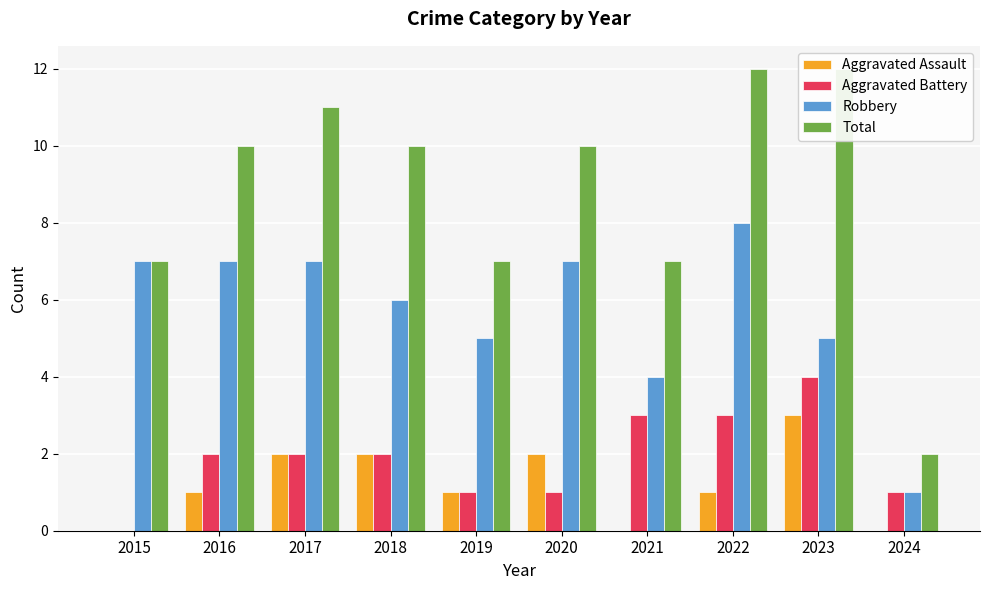

How many distinct data groups are displayed?

4